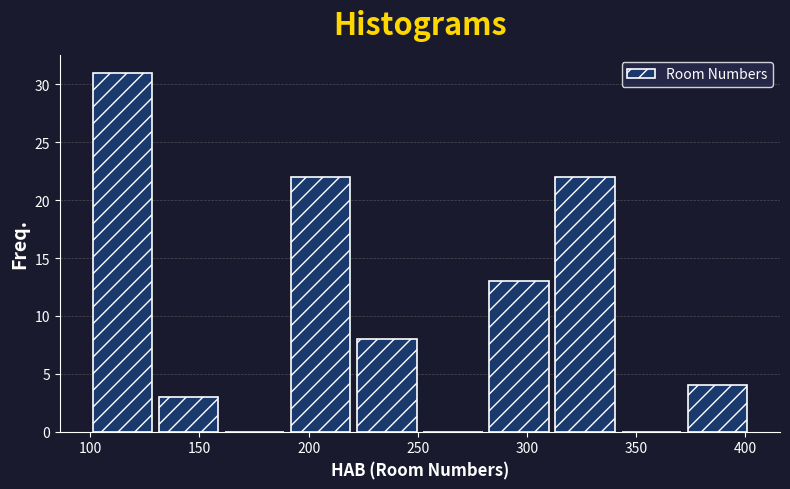

Reading left to right, list every bar in this chart as the range it spans on the x-axis followed by its height. Neither the bar edges nor the heights are printed on the chart, so give them approximately, as read against the axes.

100 to 130: 31
130 to 160: 3
160 to 190: 0
190 to 220: 22
220 to 255: 8
255 to 285: 0
285 to 315: 13
315 to 345: 22
345 to 375: 0
375 to 405: 4